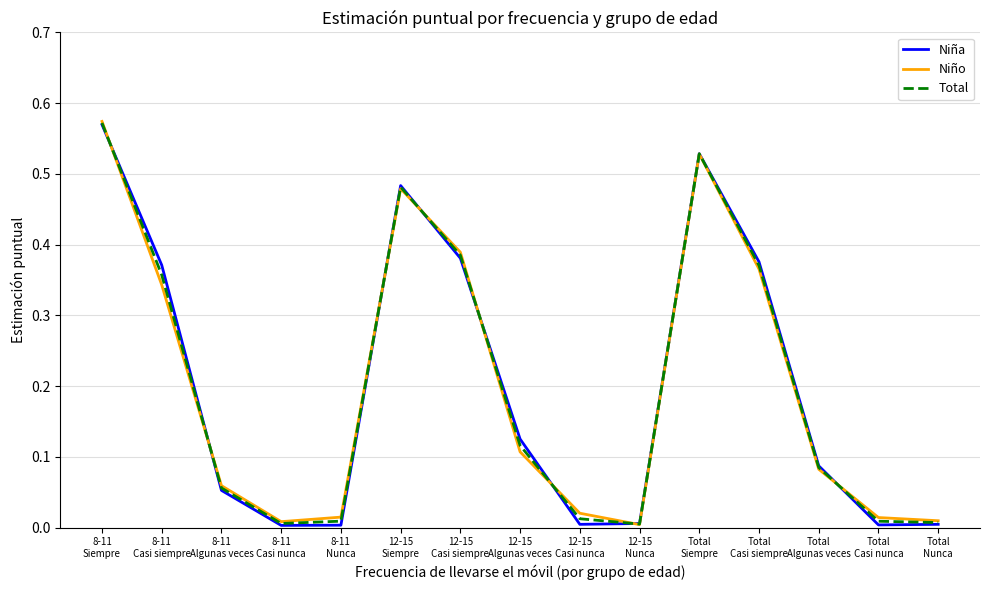

List the series in order of their overall mean, highest first.

Total, Niño, Niña